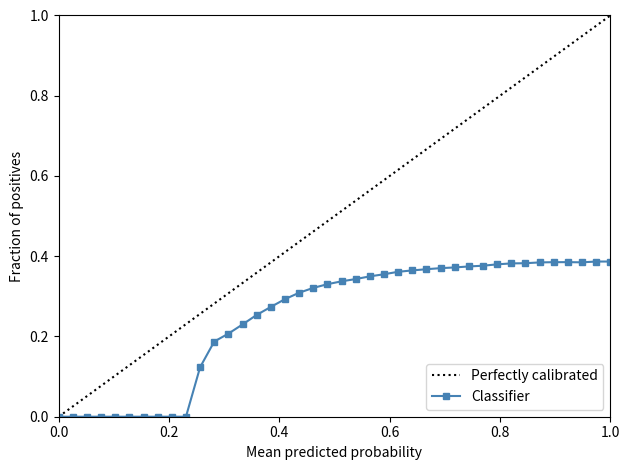

What is the value of the 37th point from the left?

0.4